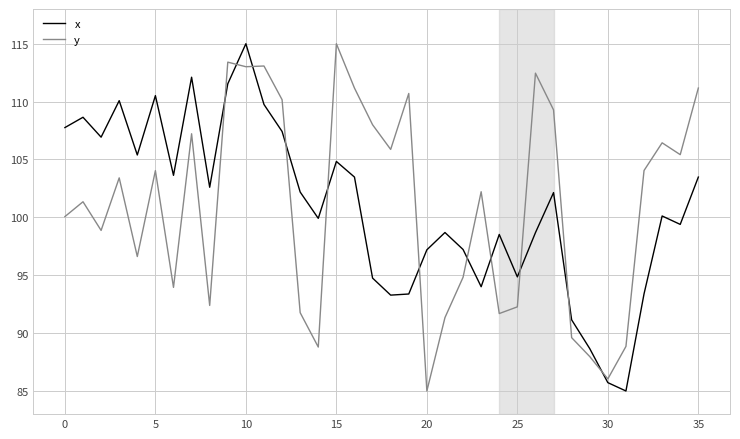

What is the minimum value shown in the chart?

85.0